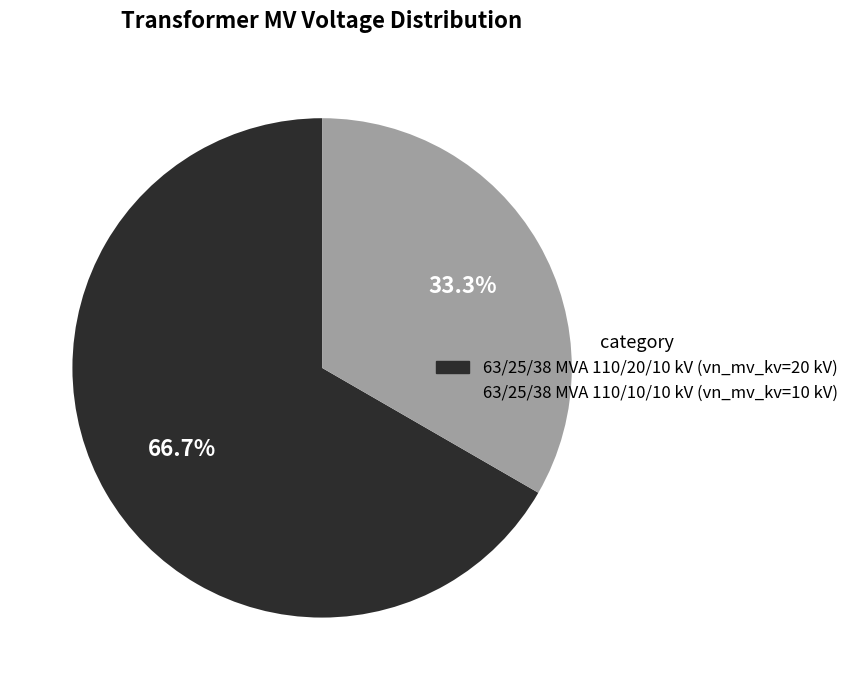

Rank the categories by value from lowest to highest.

63/25/38 MVA 110/10/10 kV, 63/25/38 MVA 110/20/10 kV